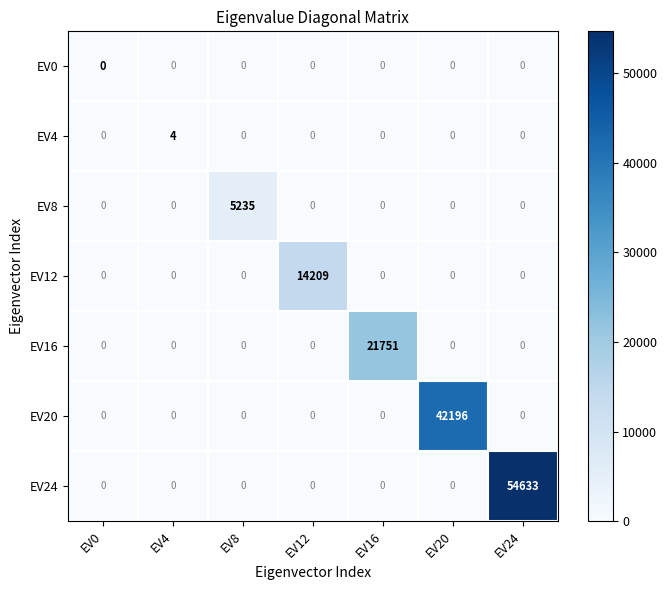

Which series changed the most between EV0 and EV16?

EV16